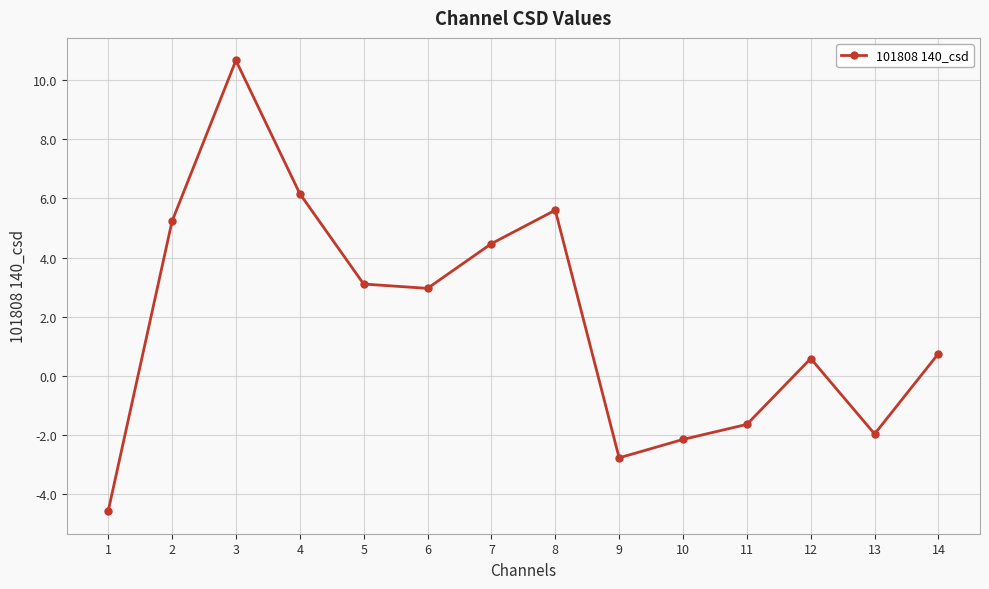

Rank the categories by value from lowest to highest.

1, 9, 10, 13, 11, 12, 14, 6, 5, 7, 2, 8, 4, 3